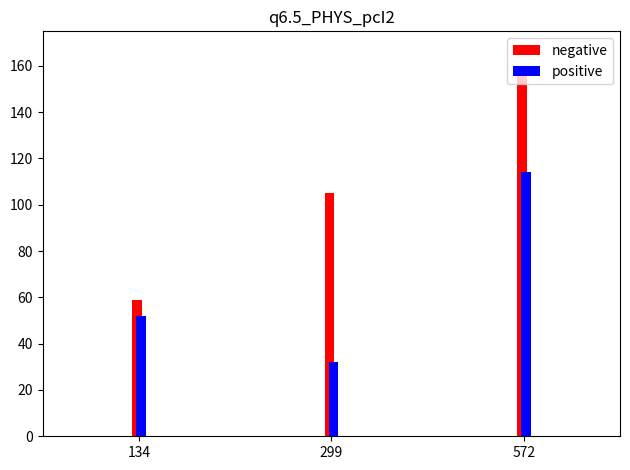

What is the difference between the positive values at 572 and 134?

62